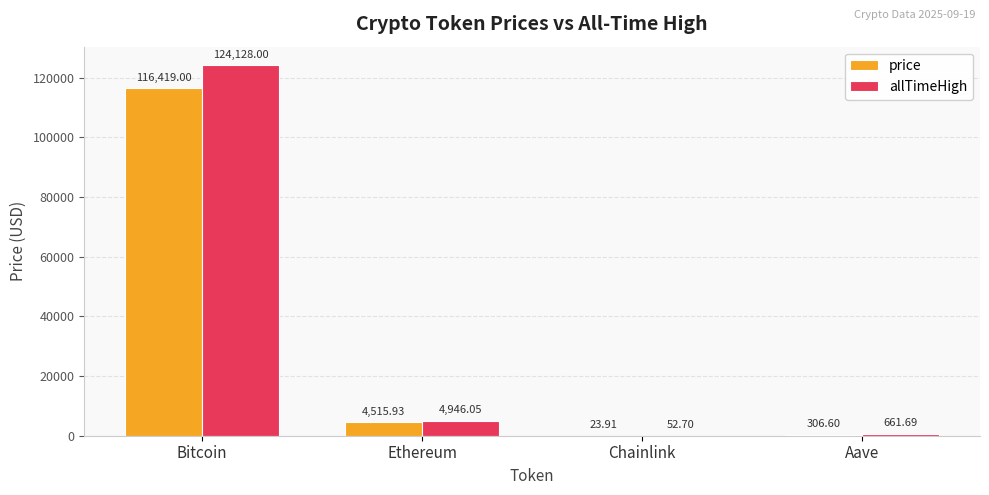

At which category does the chart reach its peak across all series?

Bitcoin